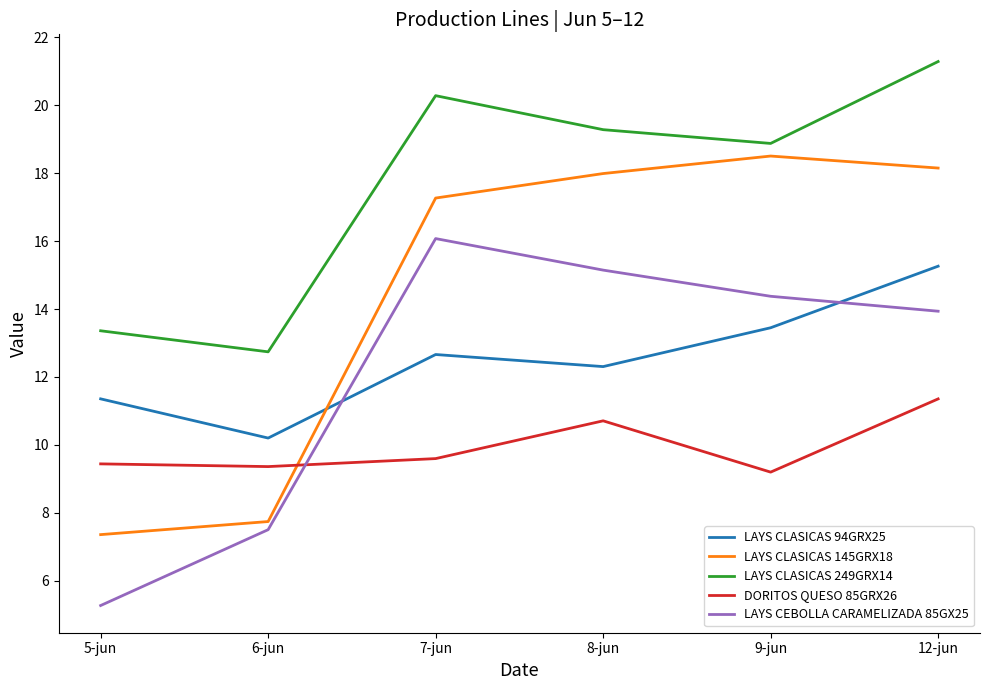

Reading left to right, list all the values displayed in this chart.

LAYS CLASICAS 94GRX25: 11.4	10.2	12.7	12.3	13.4	15.3
LAYS CLASICAS 145GRX18: 7.4	7.7	17.3	18.0	18.5	18.2
LAYS CLASICAS 249GRX14: 13.4	12.7	20.3	19.3	18.9	21.3
DORITOS QUESO 85GRX26: 9.4	9.4	9.6	10.7	9.2	11.4
LAYS CEBOLLA CARAMELIZADA 85GX25: 5.3	7.5	16.1	15.1	14.4	13.9